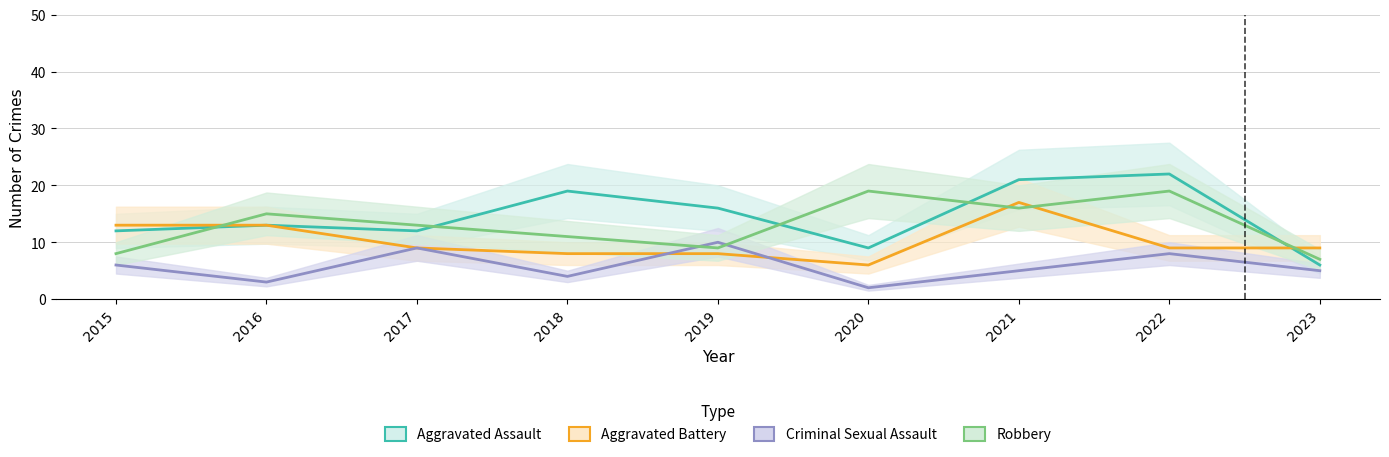

What is the difference between the Aggravated Battery values at 2015 and 2019?

5